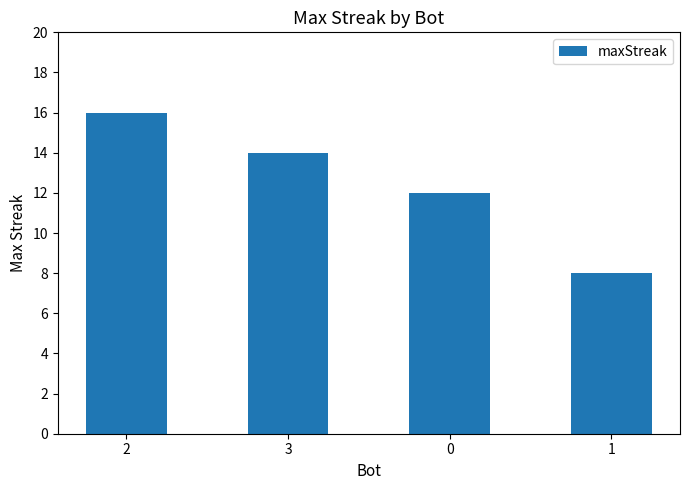

What is the greatest value displayed?

16